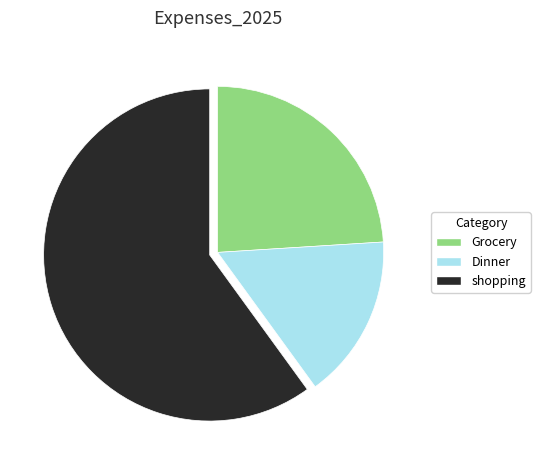

The Grocery slice represents 38% of the pie. True or false?

False